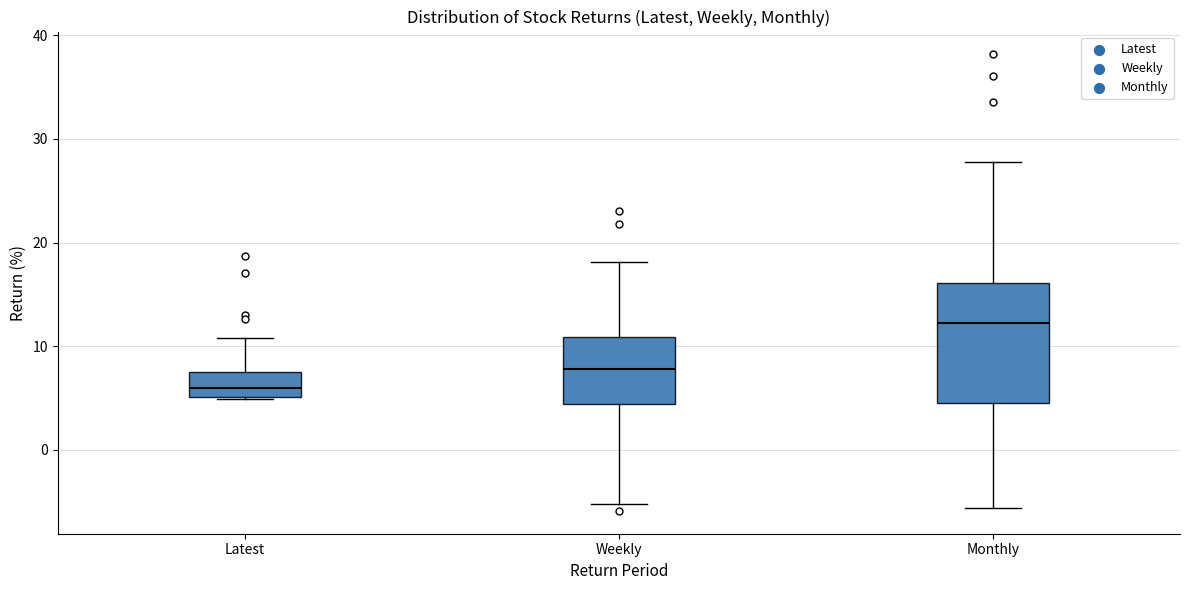

Comparing the boxes themselves (not the whiskers), which one is the tallest?

Monthly